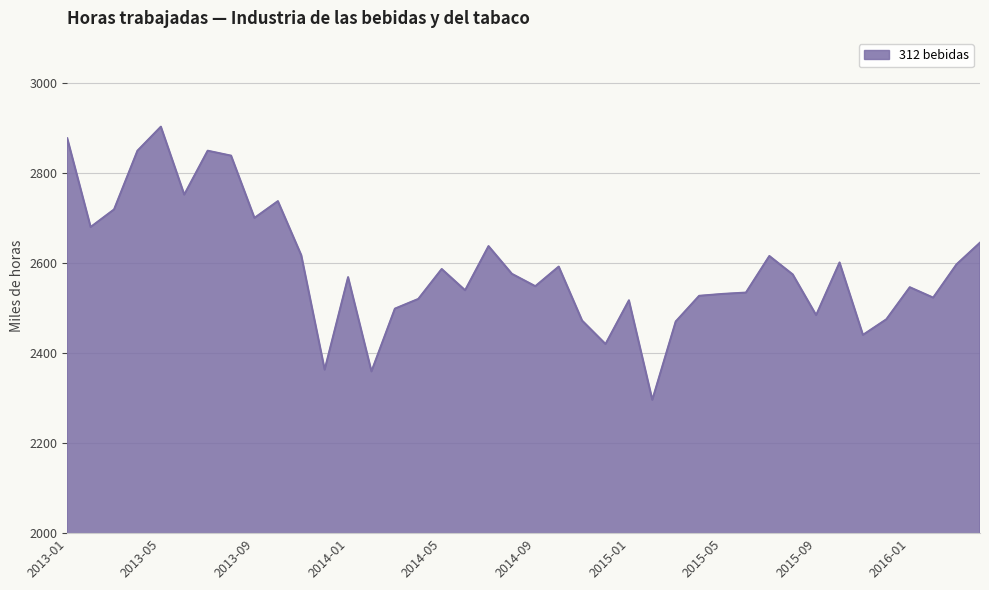

What is the difference between the maximum and minimum values?

606.6